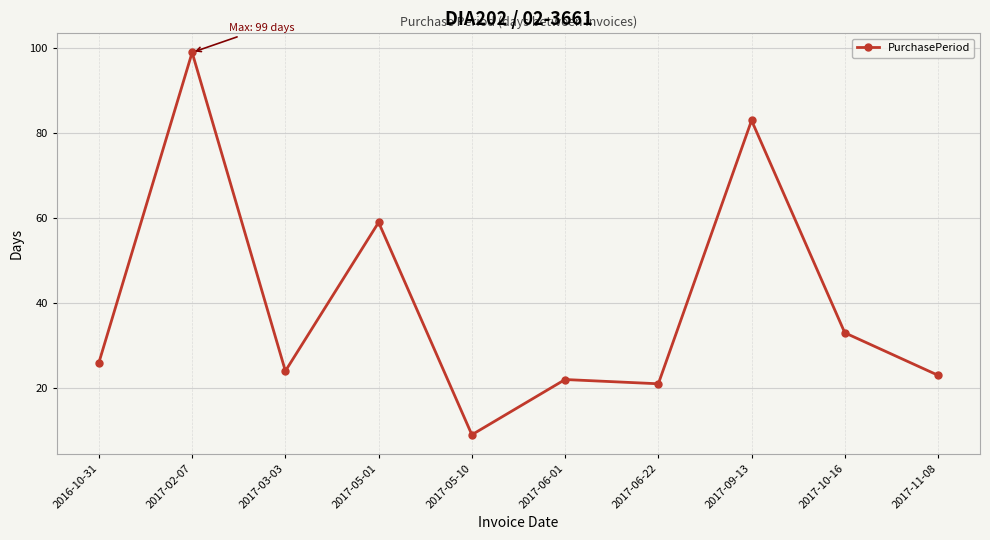

What is the difference between the values at 2017-05-01 and 2017-09-13?

24